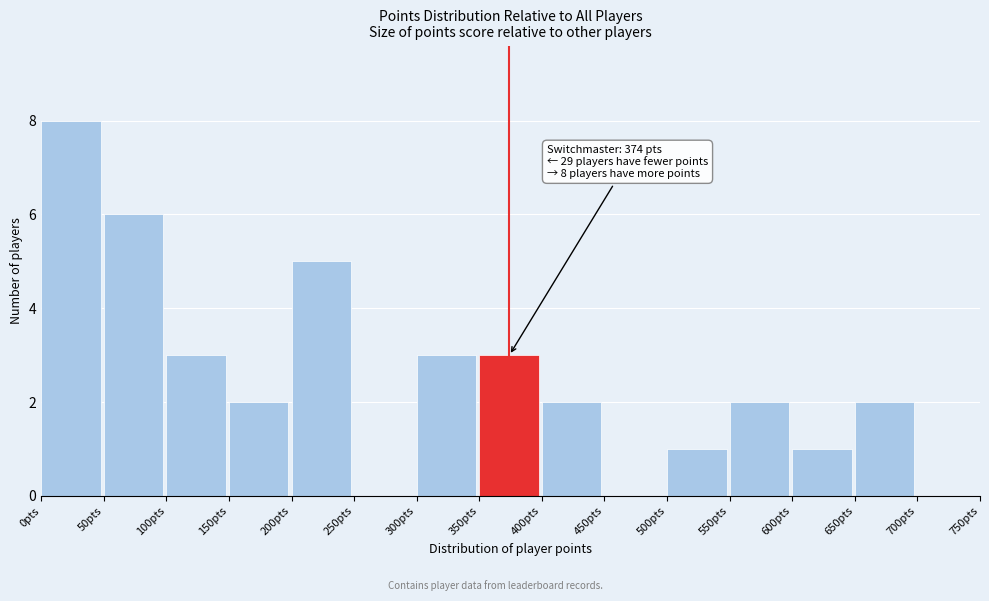

Over which range of the x-axis is the bar tallest?

0 to 50